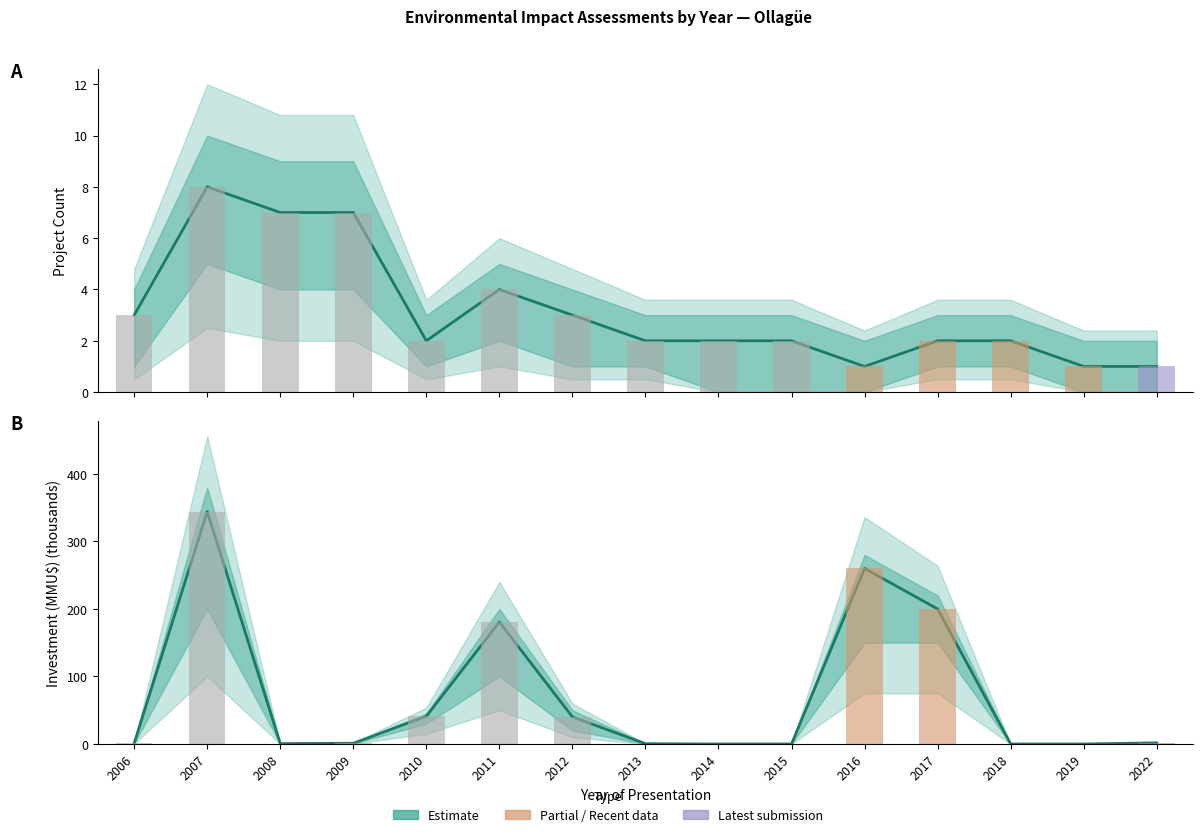

Count the number of categories in the chart.

15